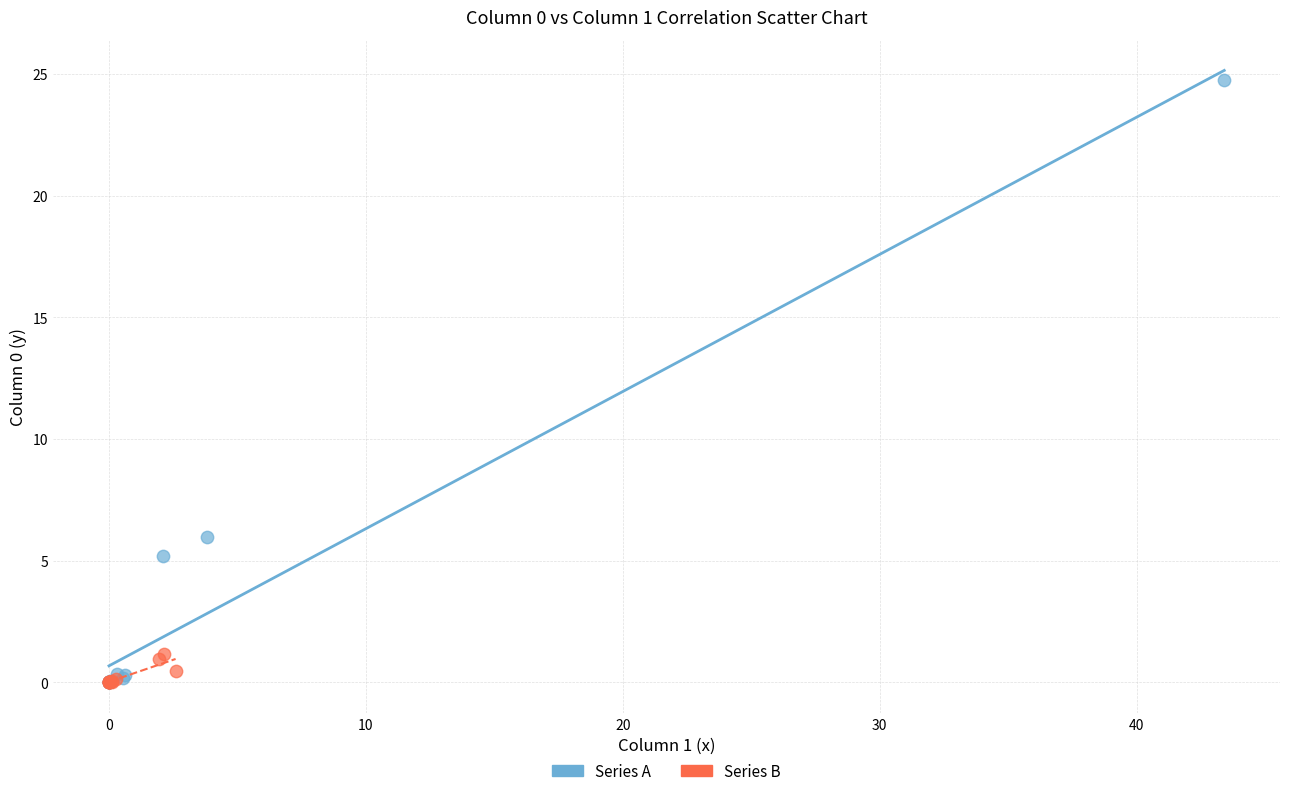

Which series contains the highest Y value?

Series A